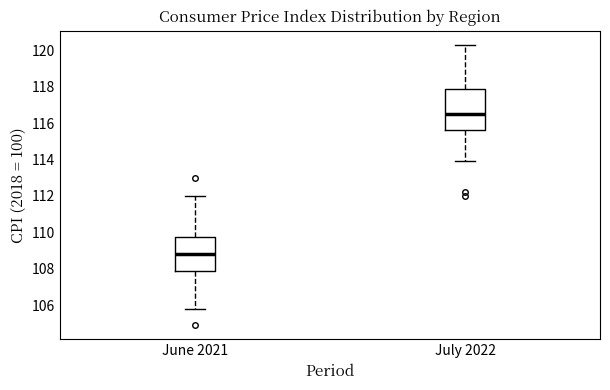

Reading left to right, transcribe this box plot: for each box, give where its median line is, the range the box spans, and where its two whiskers end, as read against the y-axis. The values are not printed on the chart, so give them approximately, as read against the axis.

June 2021: median 108.8, box 108.0 to 109.8, whiskers 105.8 to 112.0
July 2022: median 116.6, box 115.6 to 117.8, whiskers 114.0 to 120.4